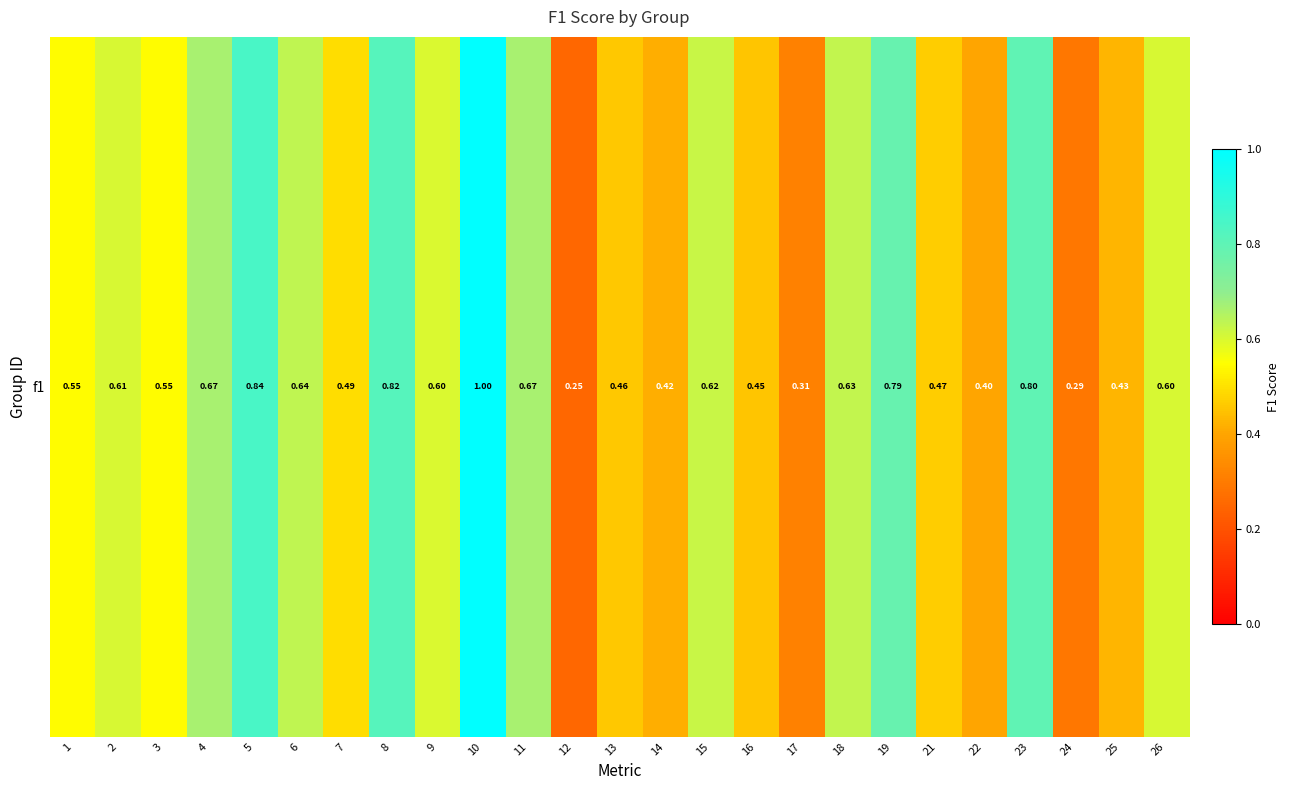

Which has a higher value, 2 or 21?

2